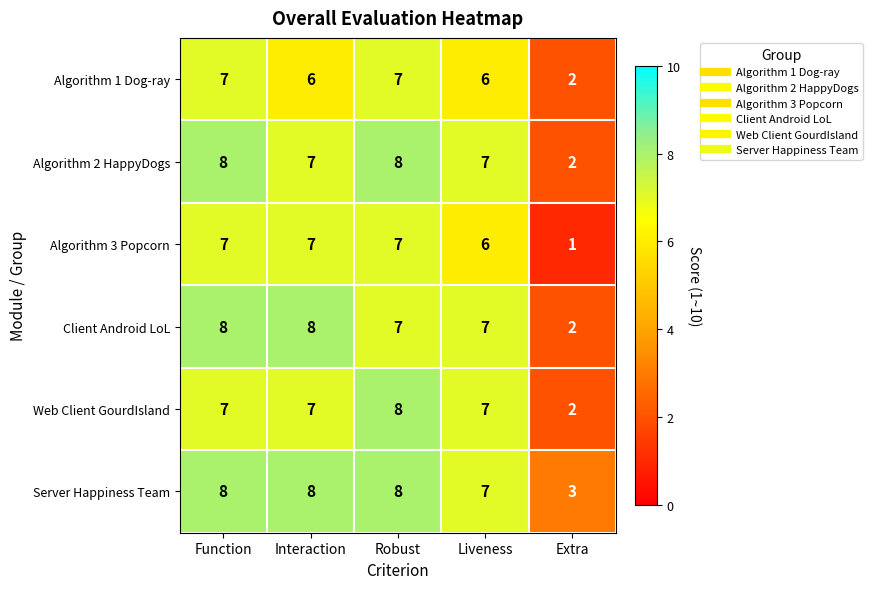

Count the number of data series in this chart.

6